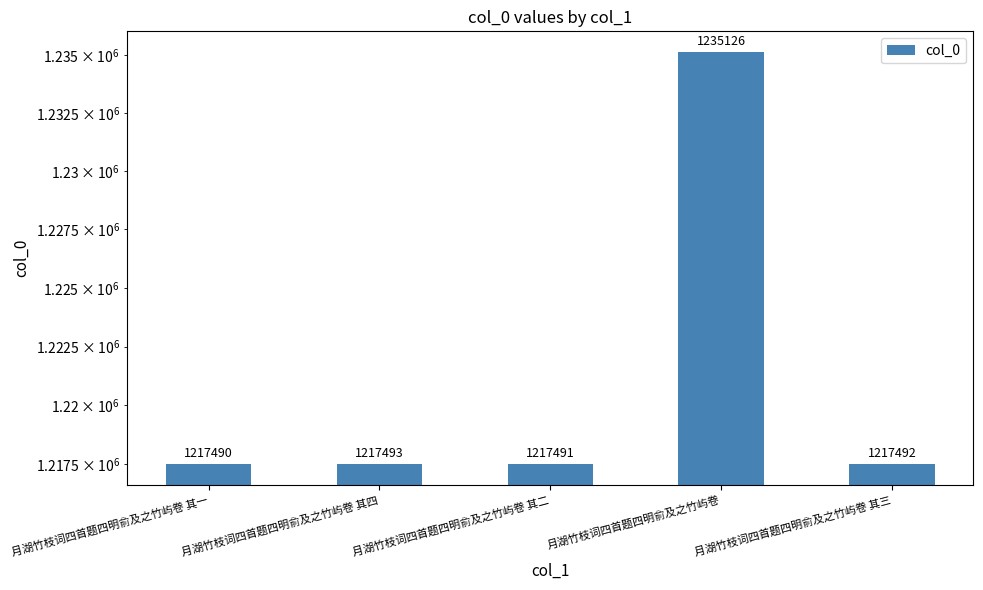

Is it true that the value at 月湖竹枝词四首题四明俞及之竹屿卷 其四 is 1926172?

False